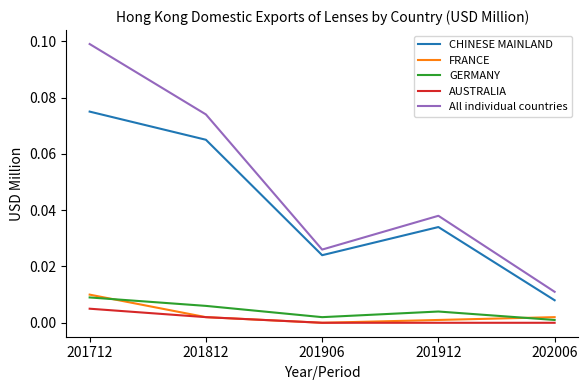

What are all the series names shown in the legend?

CHINESE MAINLAND, FRANCE, GERMANY, AUSTRALIA, All individual countries